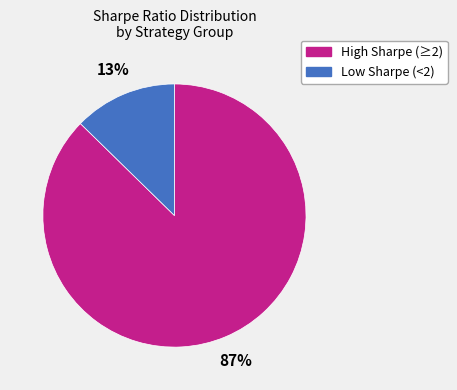

To the nearest percent, what is the average slice percentage?

50%